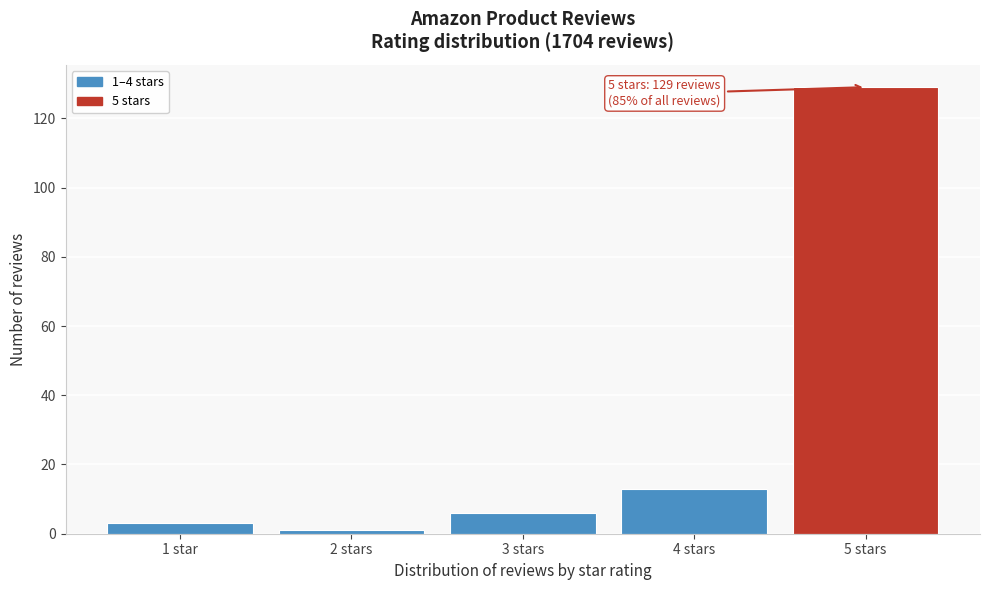

Reading right to left, extract all data points from this chart.

129	13	6	1	3